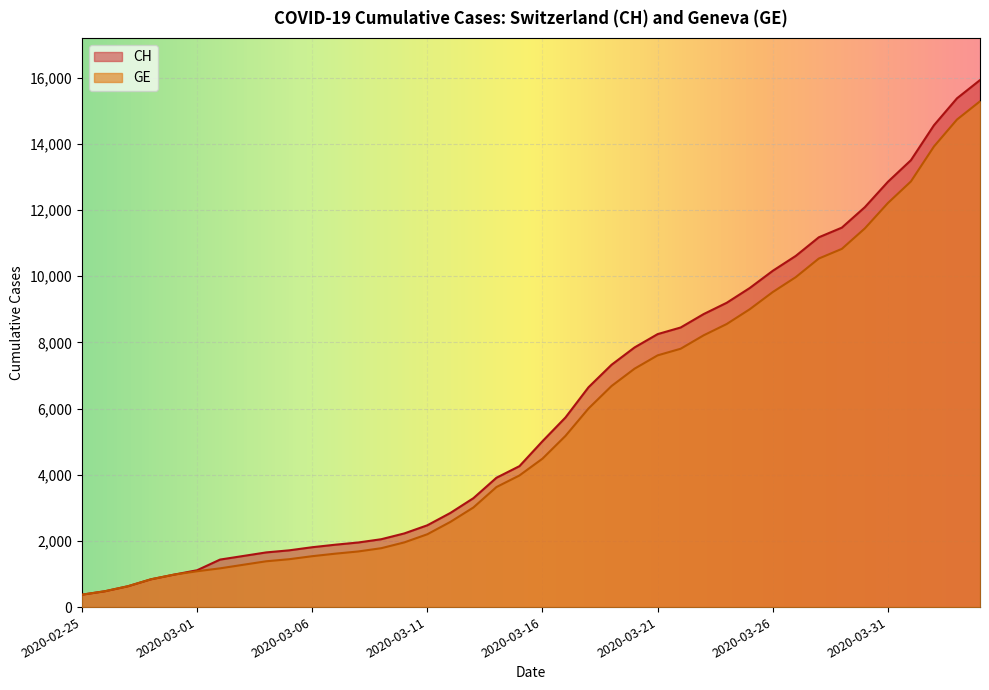

What is the label of the 34th point from the left?

2020-03-29